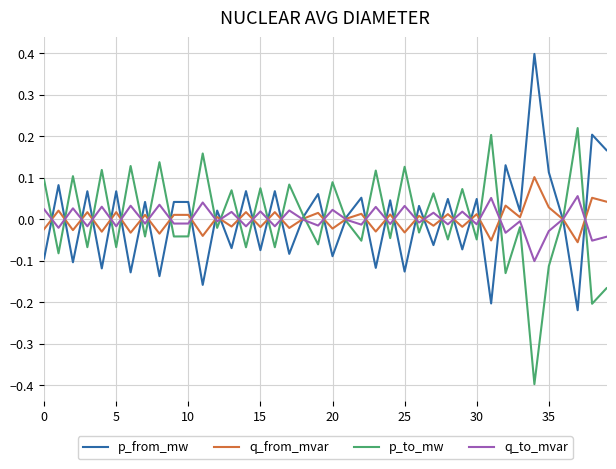

List the series in order of their peak value, lowest first.

q_to_mvar, q_from_mvar, p_to_mw, p_from_mw